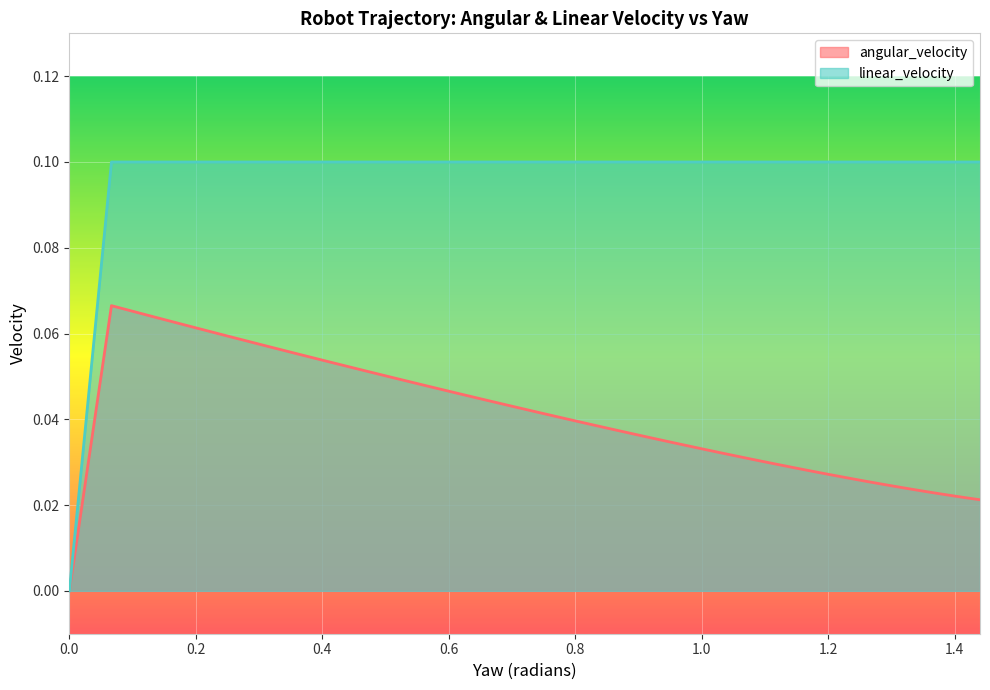

True or false: angular_velocity and linear_velocity cross at least once.

False